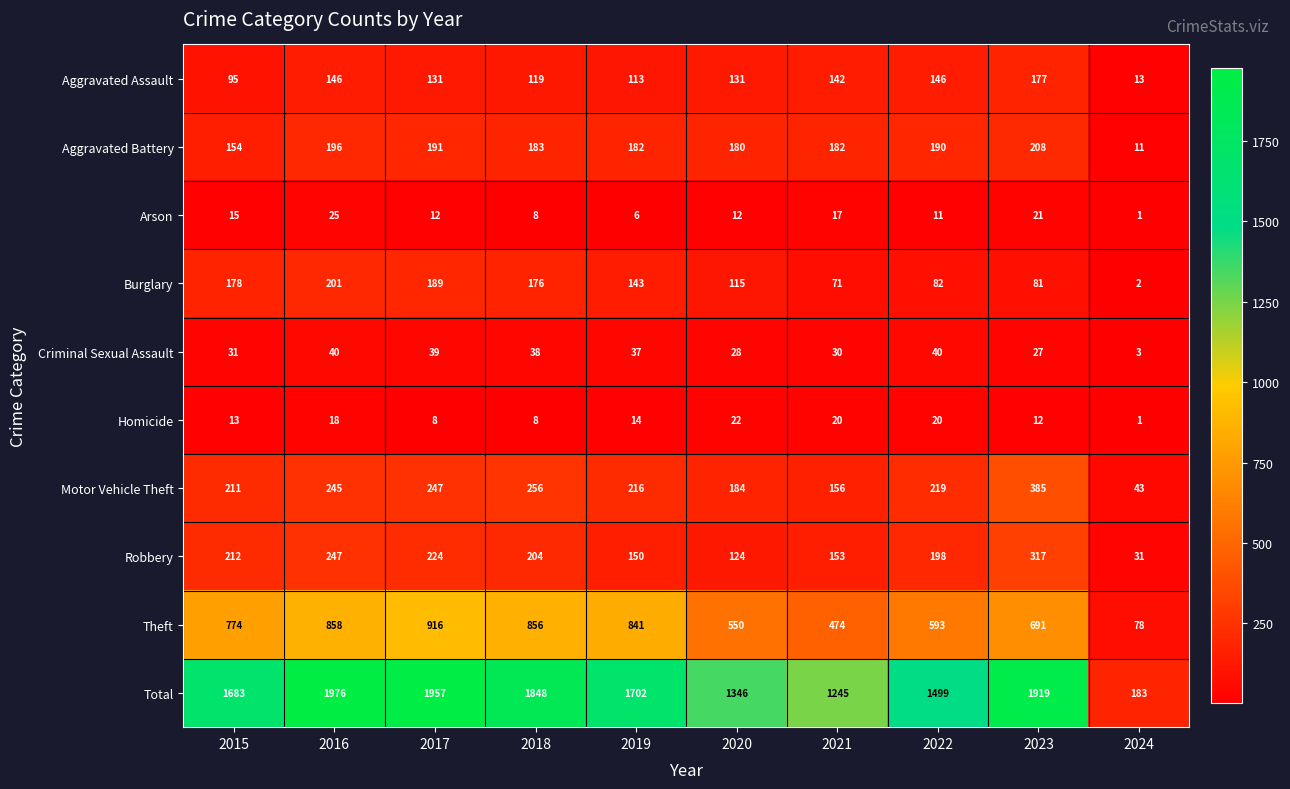

True or false: Robbery has a value of 204 at 2018.

True